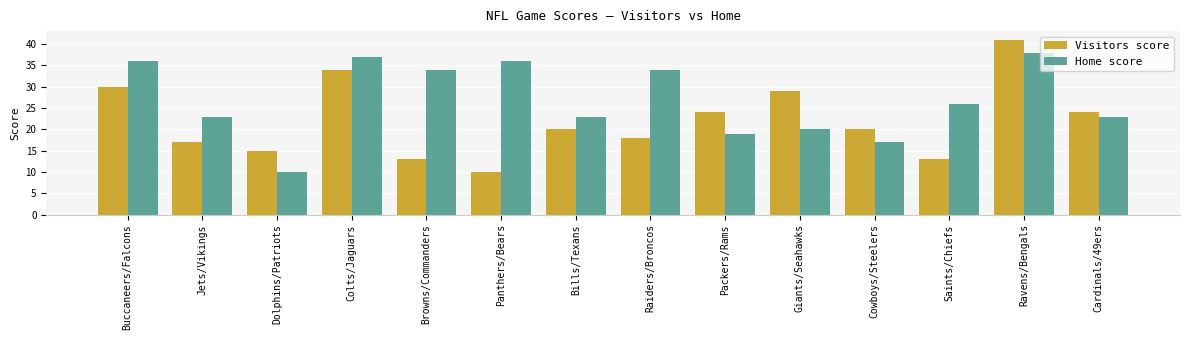

What is the sum of all Visitors score values?

308